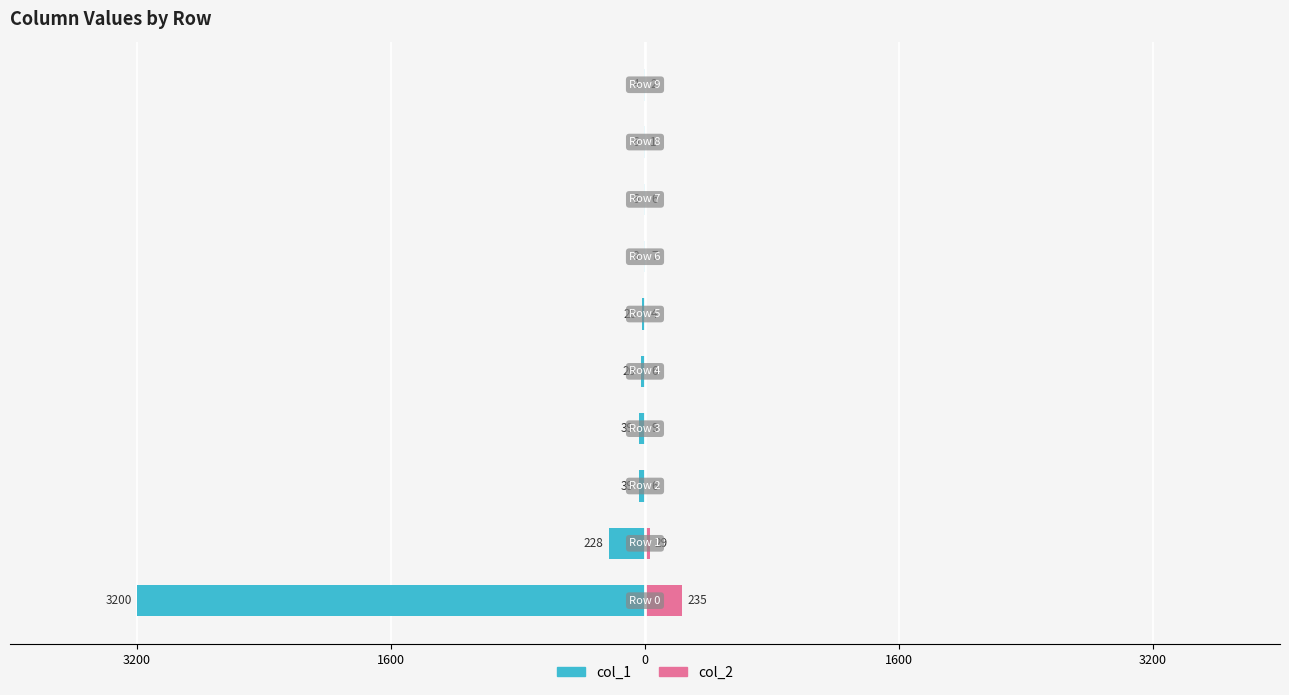

How many bars are there in each group?

2